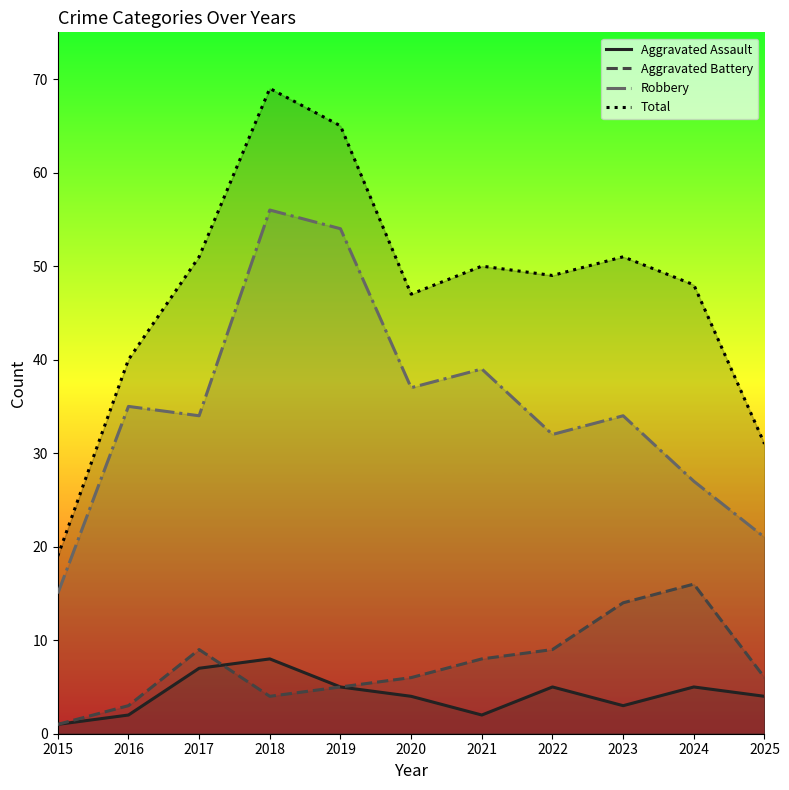

Where does the Aggravated Assault series first go above 4?

2017